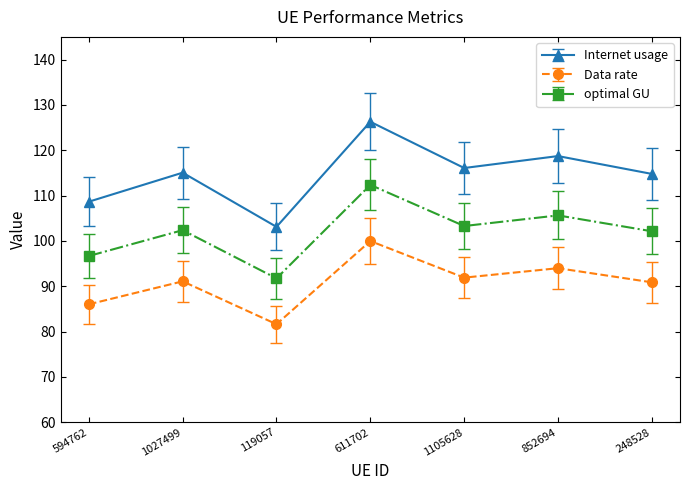

What is the minimum value shown in the chart?

81.6